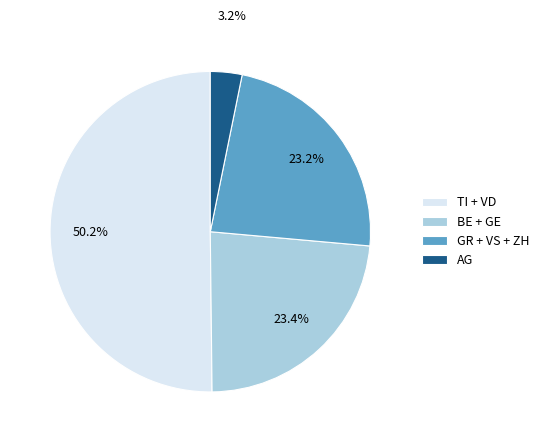

How many slices are in this pie chart?

4